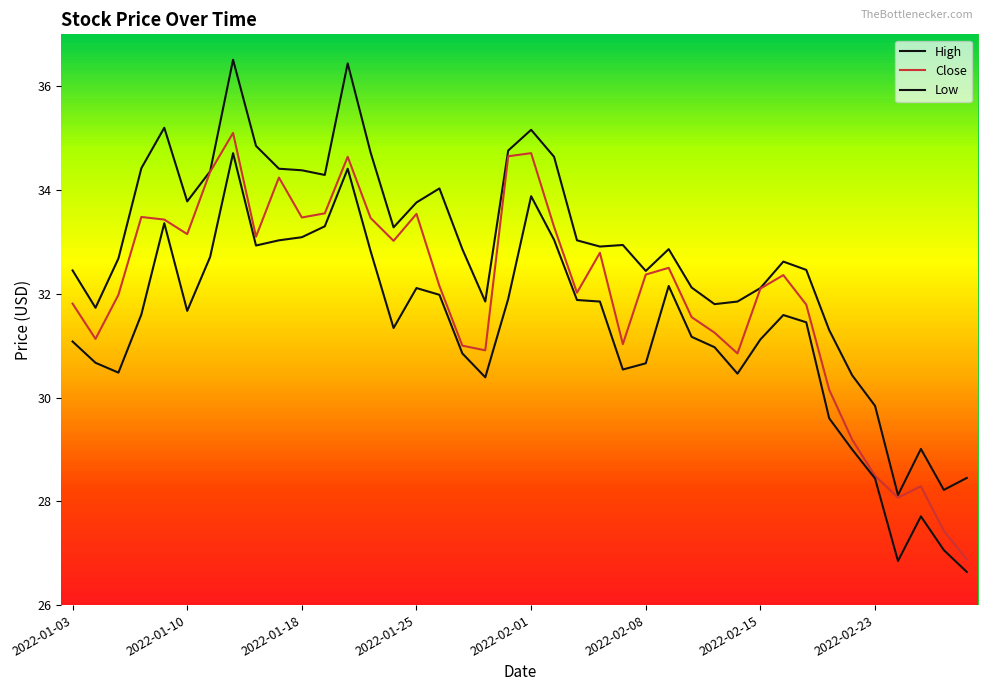

True or false: Low and High intersect in this chart.

False